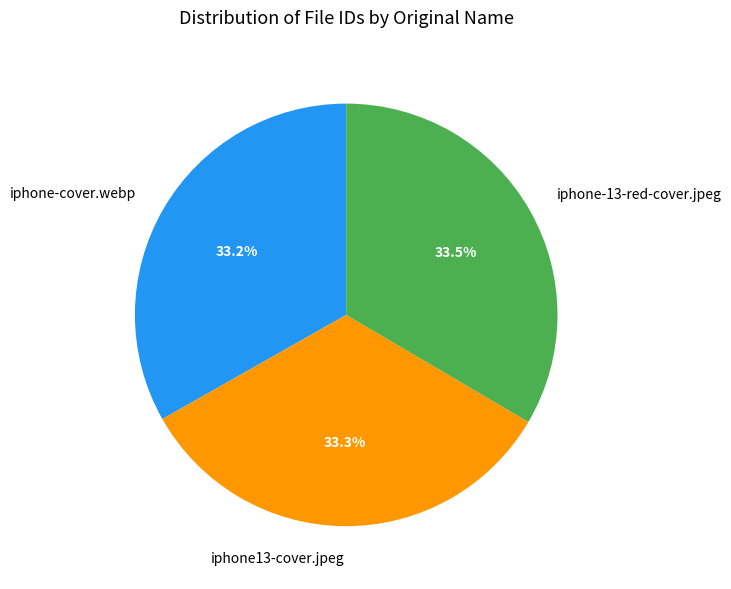

How many segments does this pie chart have?

3